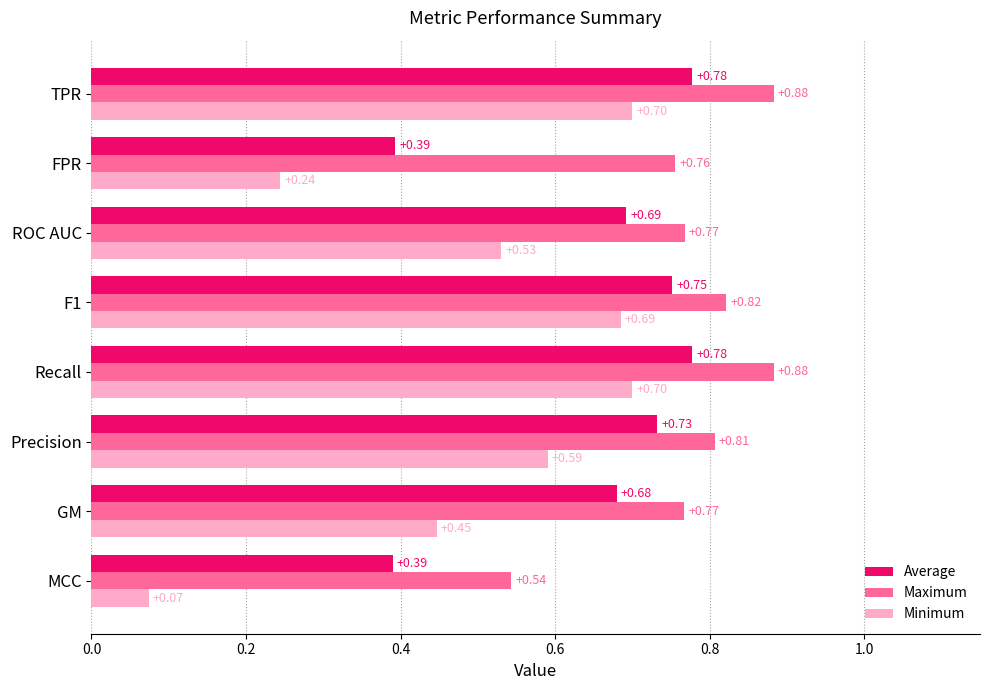

Rank the series by their maximum value, from lowest to highest.

Minimum, Average, Maximum